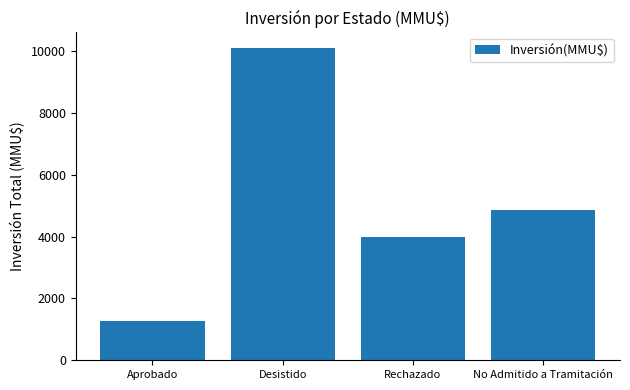

What is the difference between the second highest and minimum values?

3584